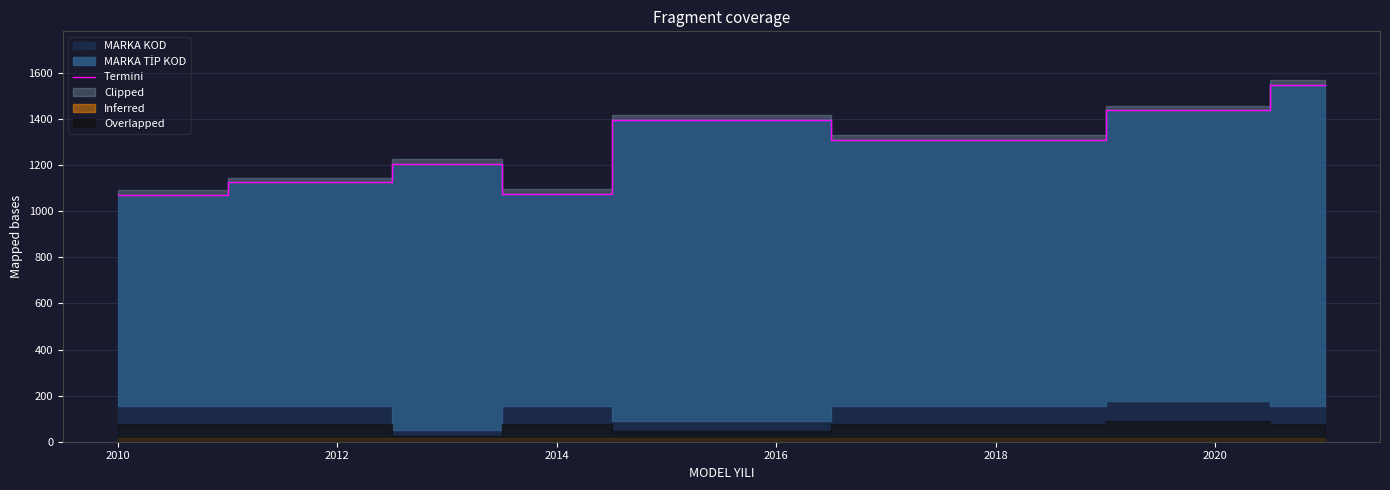

True or false: Termini has a value of 1077 at 2014.

True